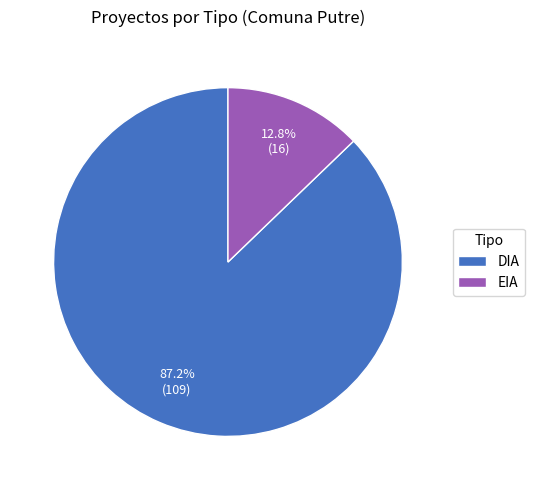

To the nearest percent, what is the combined percentage of EIA and DIA?

100%